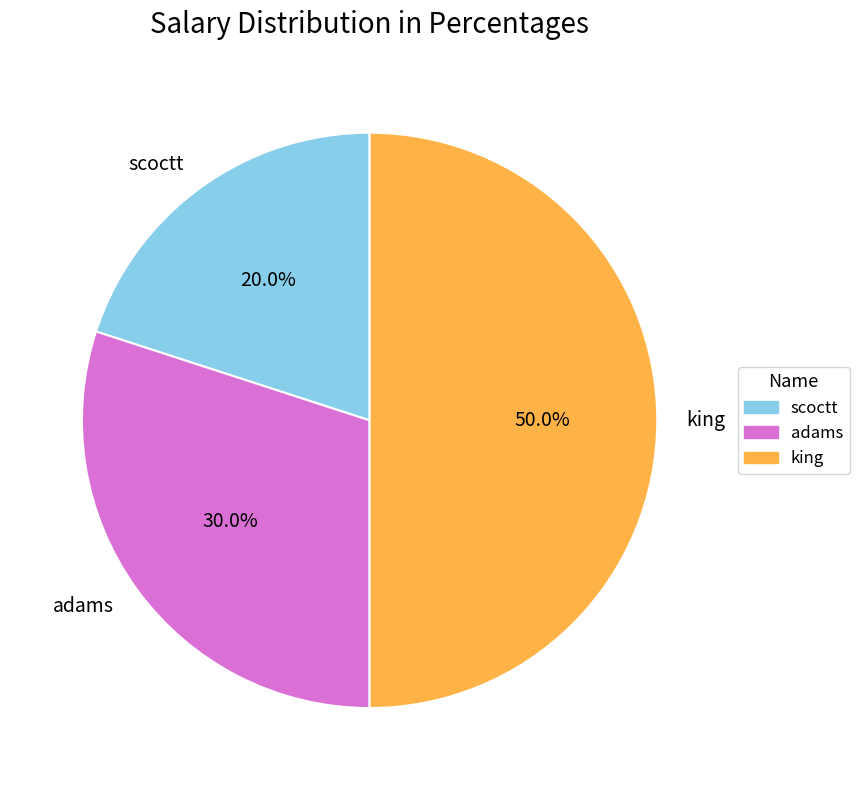

What is the ratio of the value at adams to the value at king?

0.6